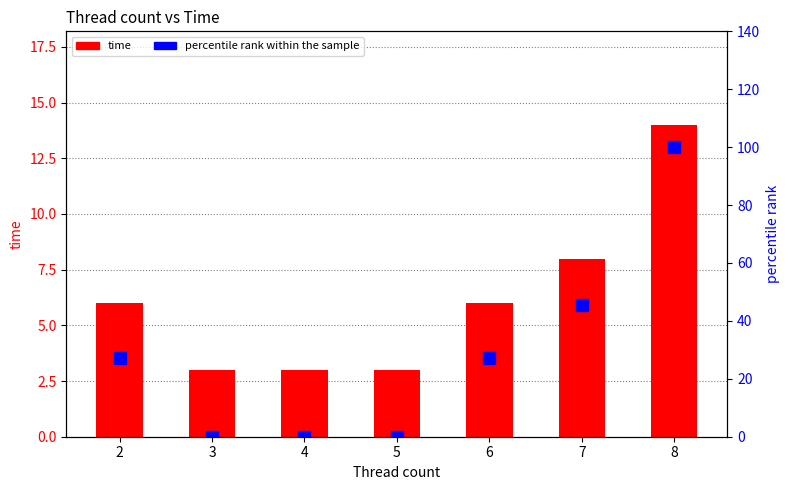

At which label does percentile rank within the sample reach its minimum?

3